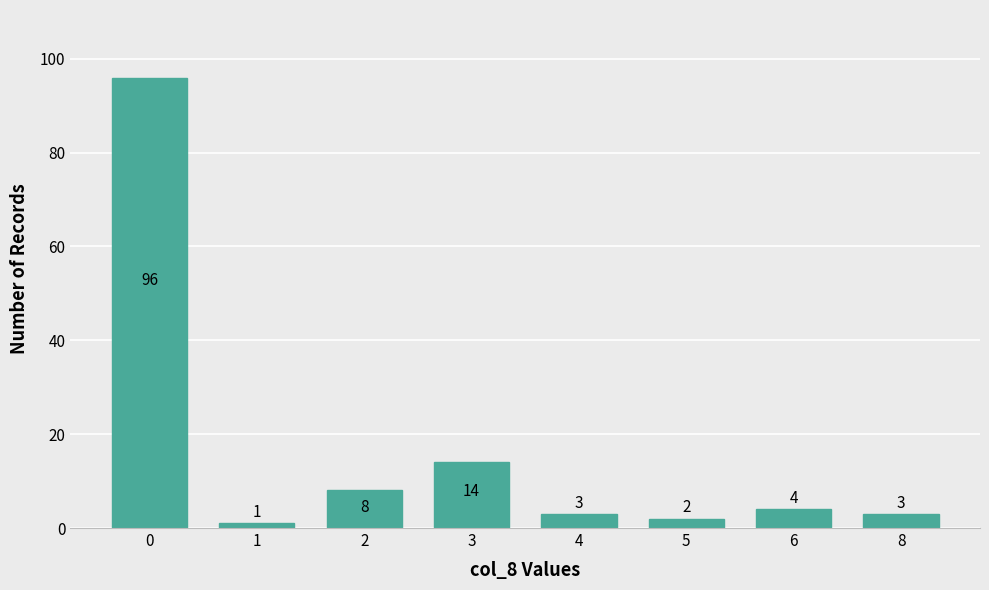

The value at 2 is 8. True or false?

True